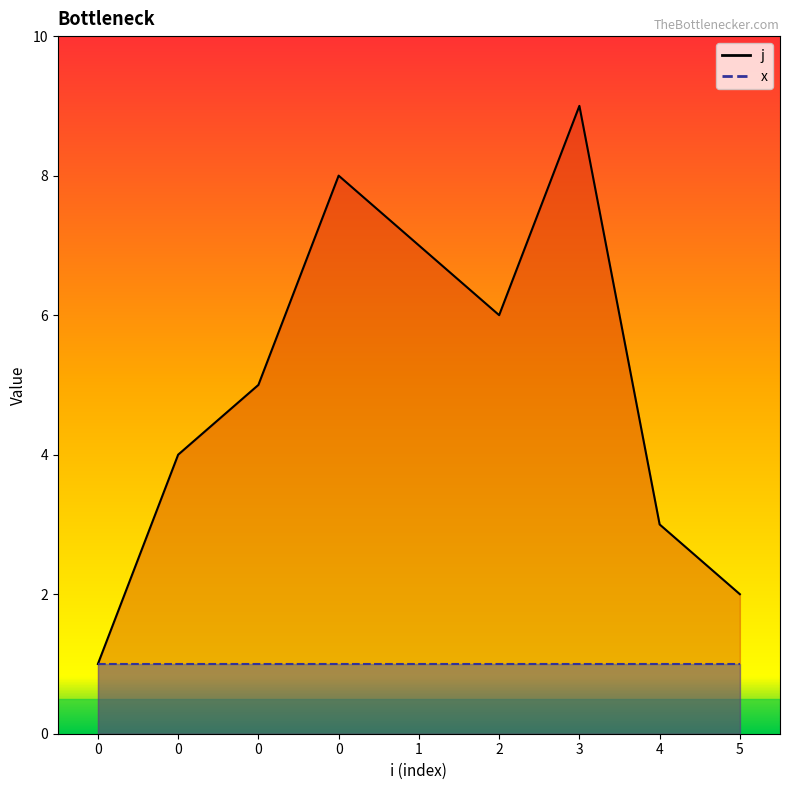

How many data points does each series have?

9